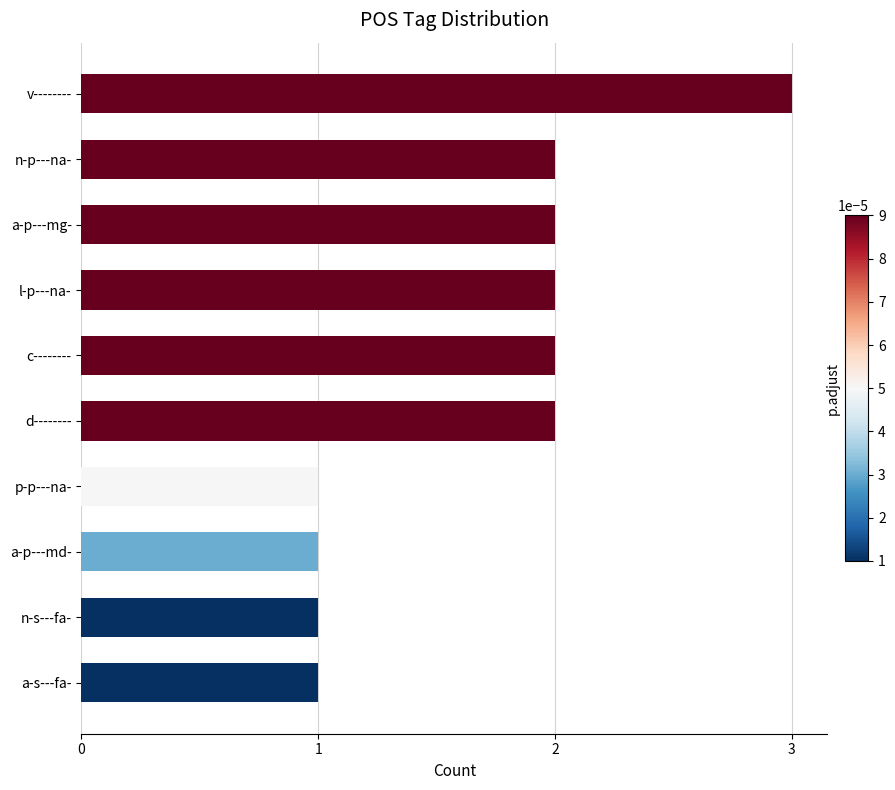

Reading top to bottom, list all the values displayed in this chart.

3	2	2	2	2	2	1	1	1	1